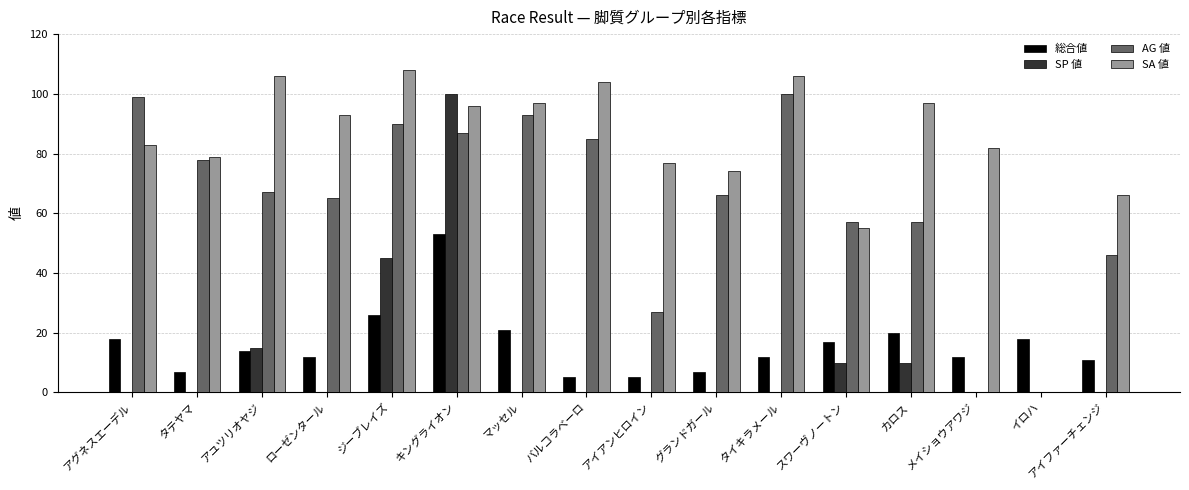

How many series are shown in this chart?

4